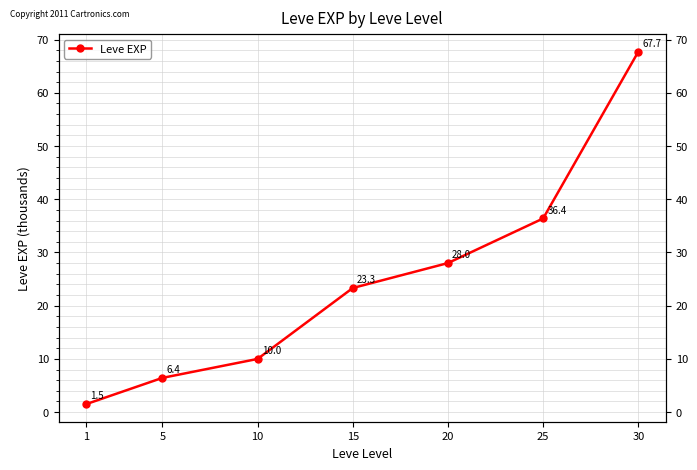

Does the chart have visible grid lines?

Yes